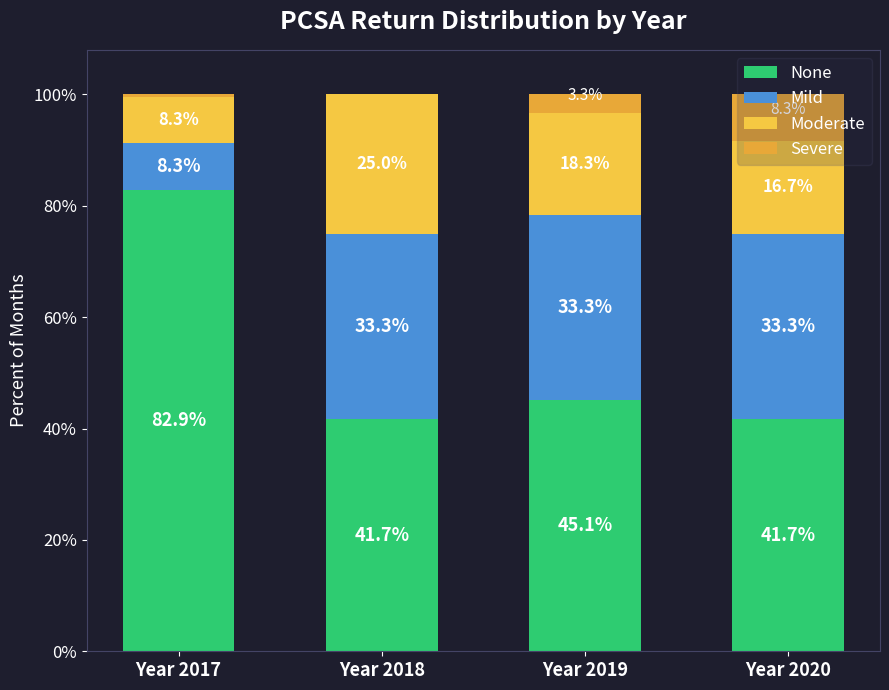

The value of Mild at Year 2018 is 59.2. True or false?

False